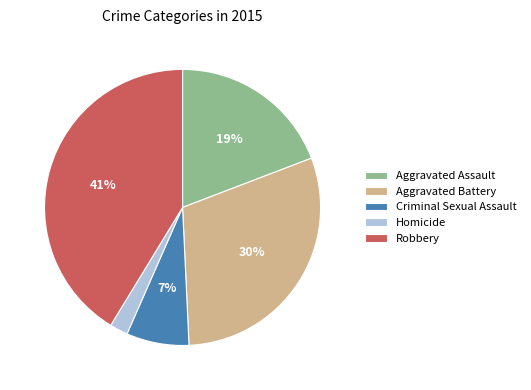

To the nearest percent, what portion does Homicide represent?

2%